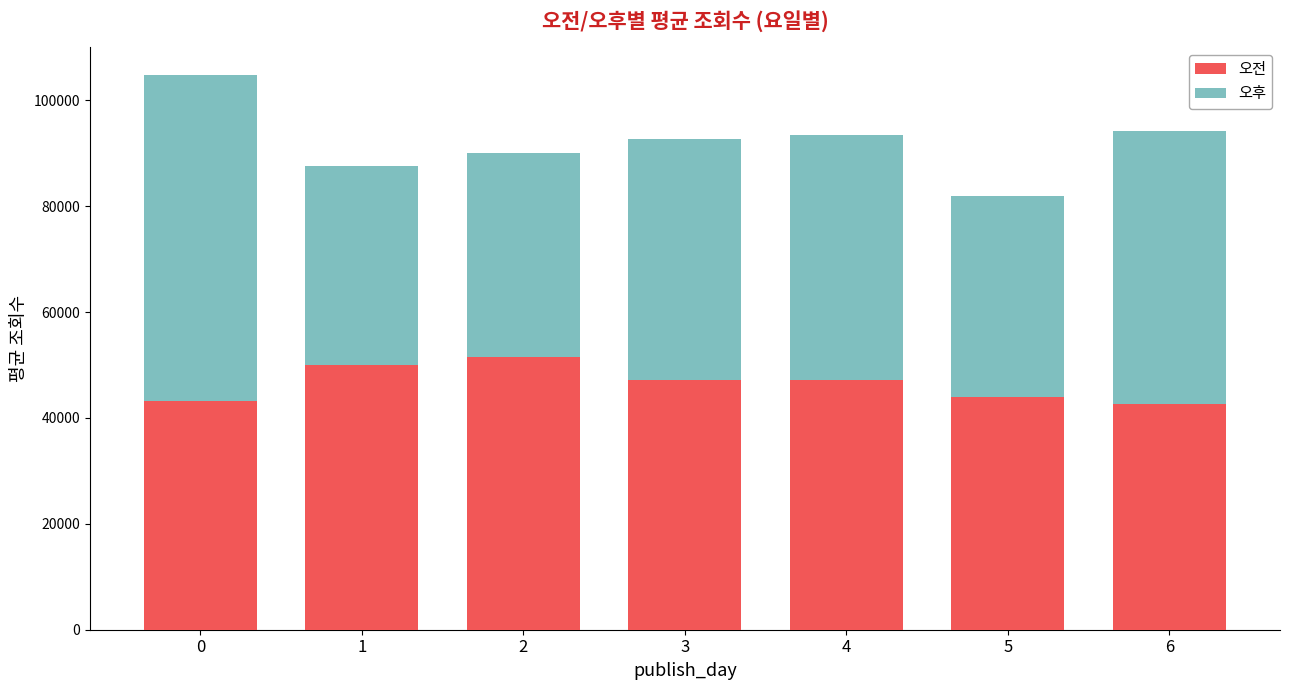

What is the lowest value of the 오전 series?

42593.2